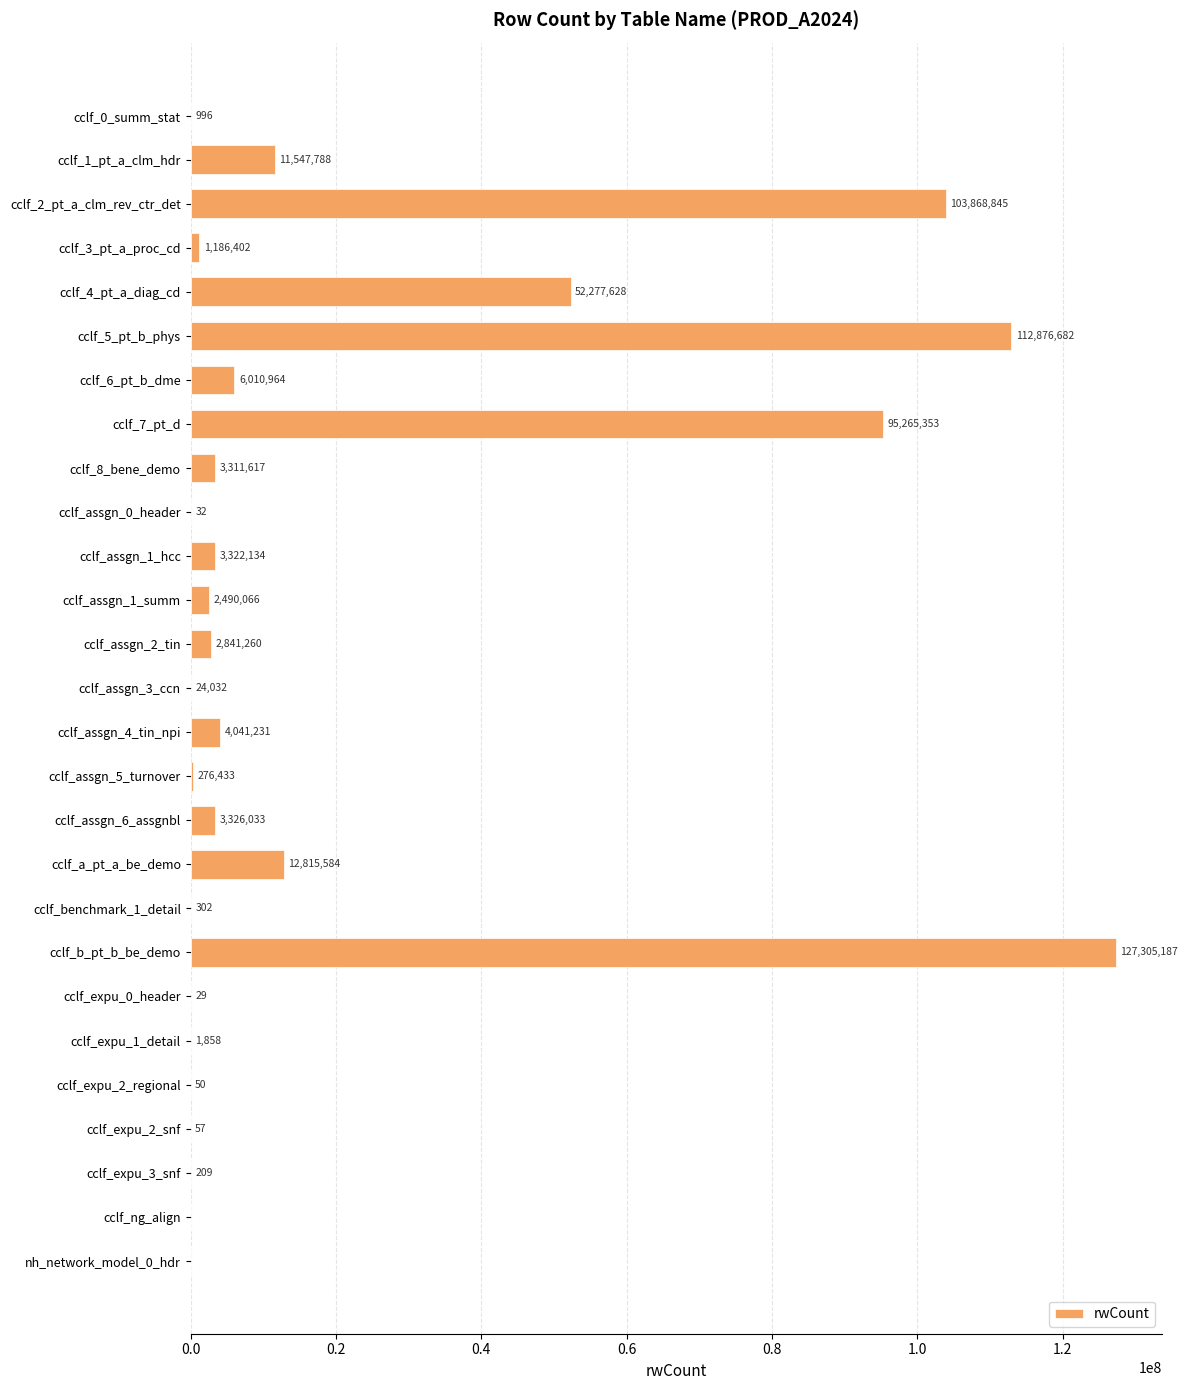

Is it true that the value at cclf_2_pt_a_clm_rev_ctr_det is 155079933?

False